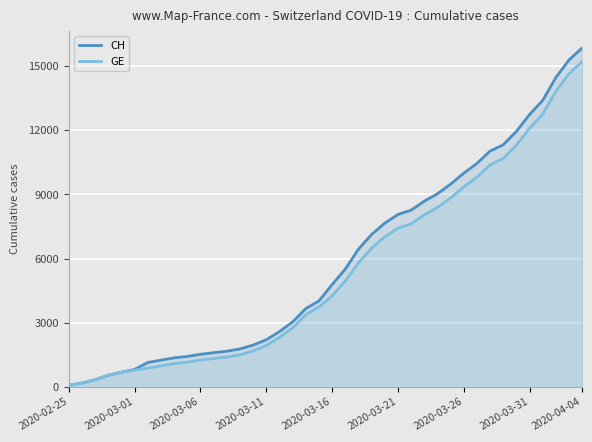

Which series has the widest spread of values?

CH